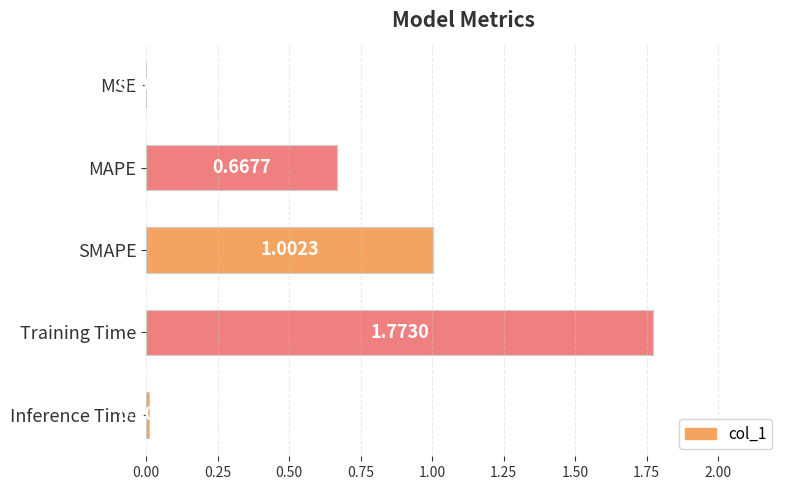

At which label is the value closest to 0?

MSE